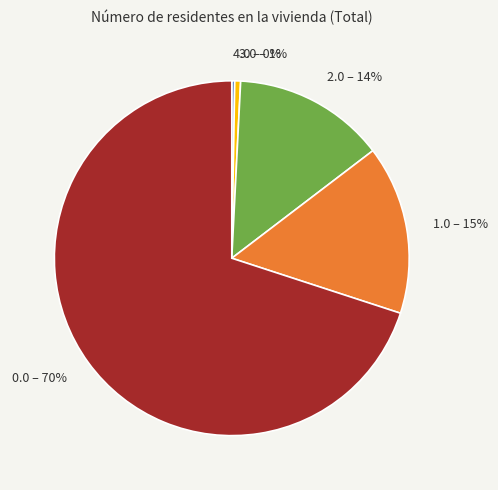

To the nearest percent, what is the average slice percentage?

20%